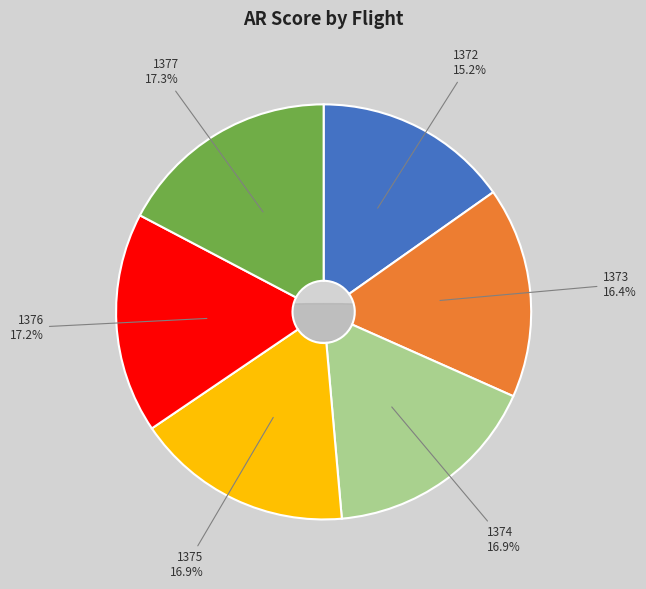

What portion of the pie excludes 1375?

83.1%